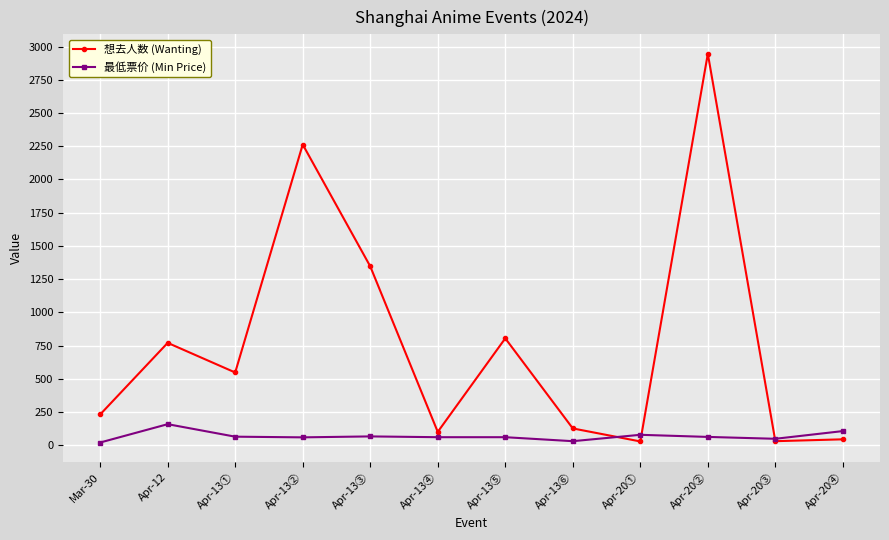

What is the greatest value displayed?

2946.0